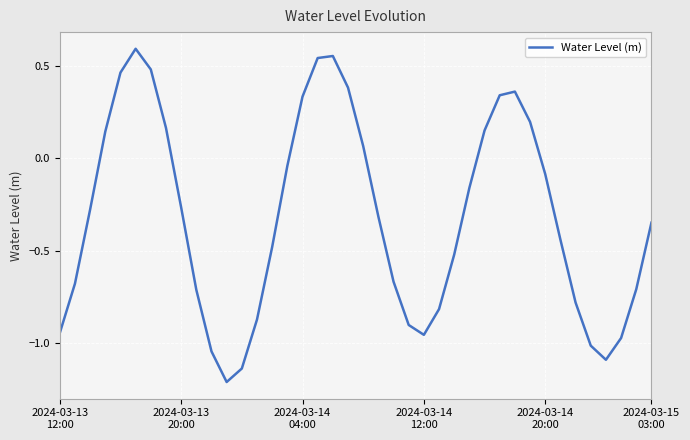

What is the difference between the maximum and minimum values?

1.8